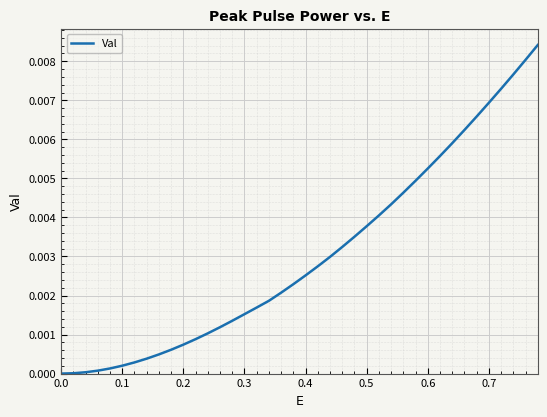

Does the chart display data point markers on the line(s)?

No